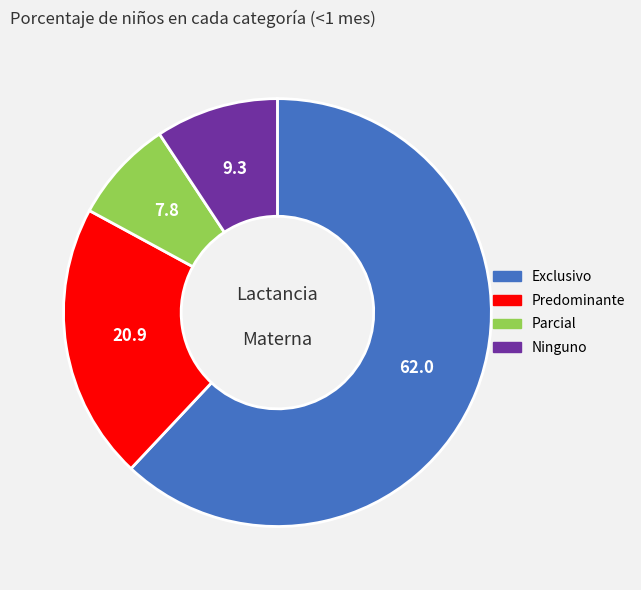

Is the sum of Parcial and Predominante greater than half?

No